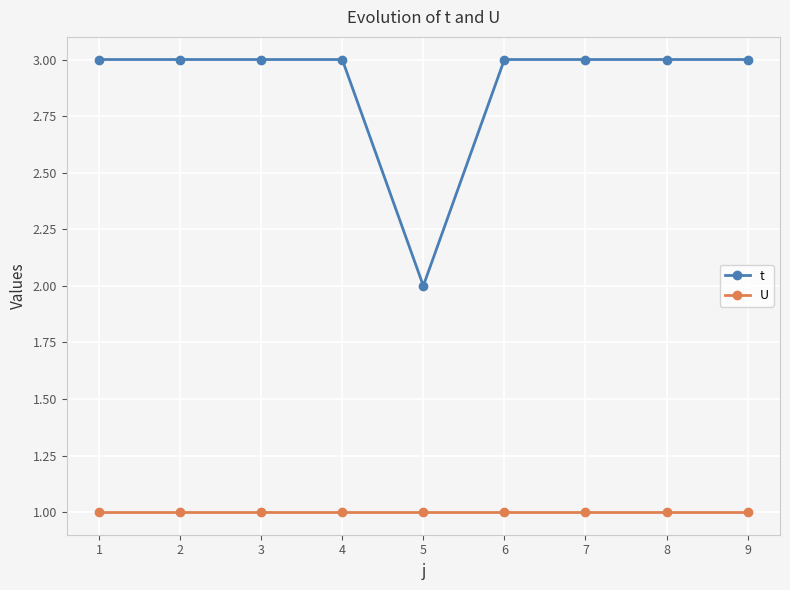

What is the value of the t point at the 8th from the left?

3